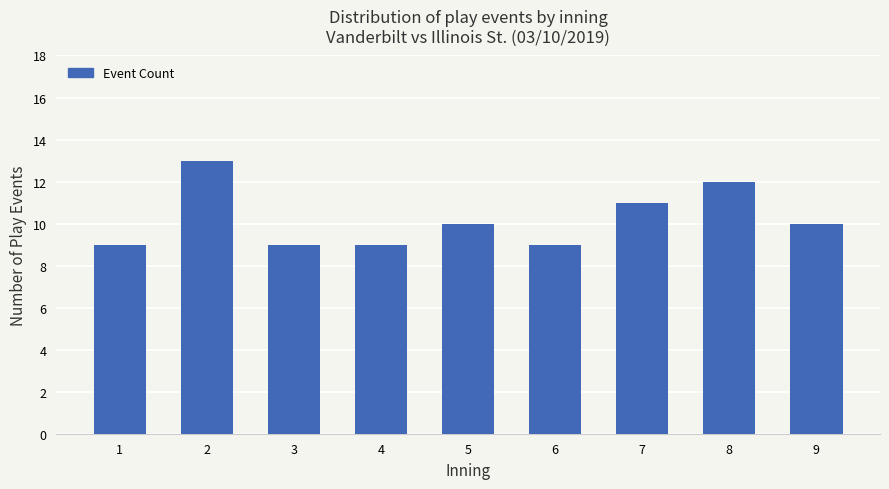

What is the sum of the values at 7 and 3?

20